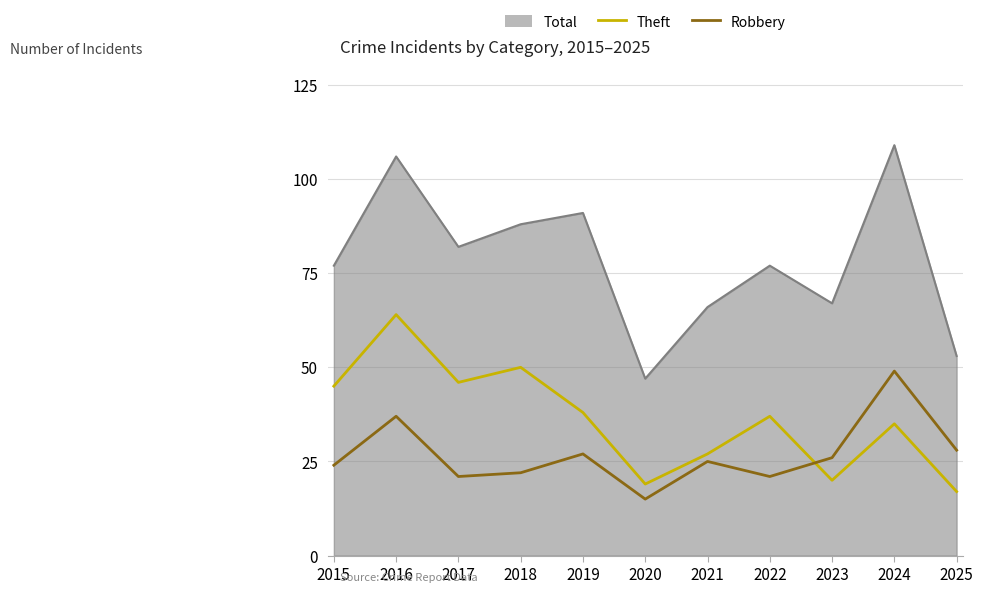

How many intersections are there between Theft and Robbery?

1